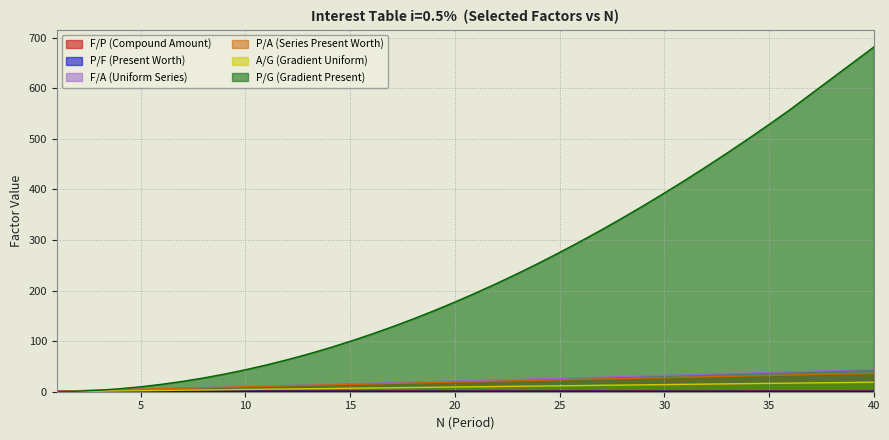

What is the difference between the second highest and minimum values in the P/G (Gradient Present) series?

557.6